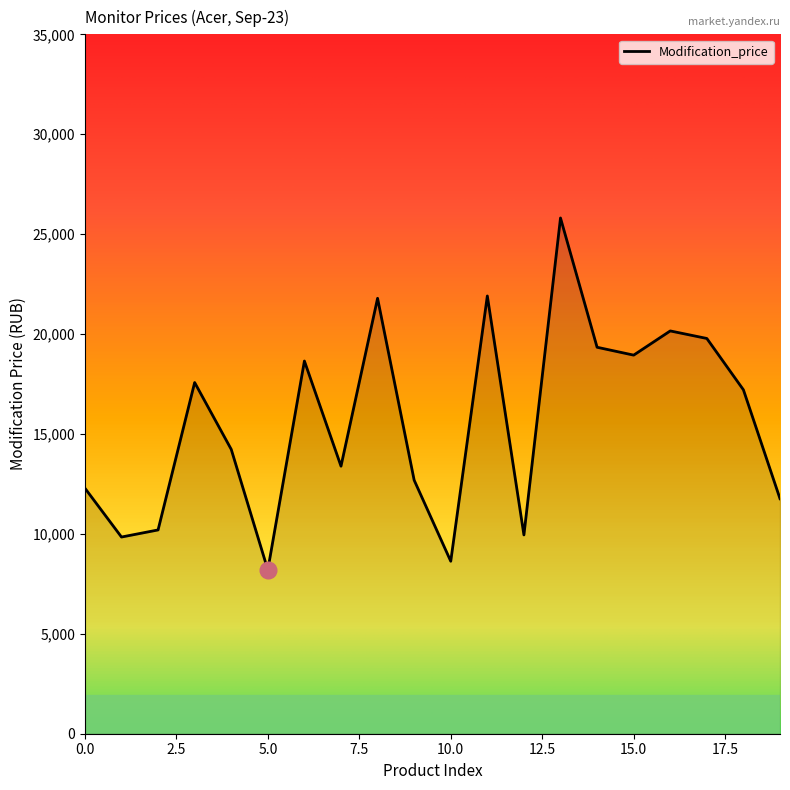

What is the greatest value displayed?

25810